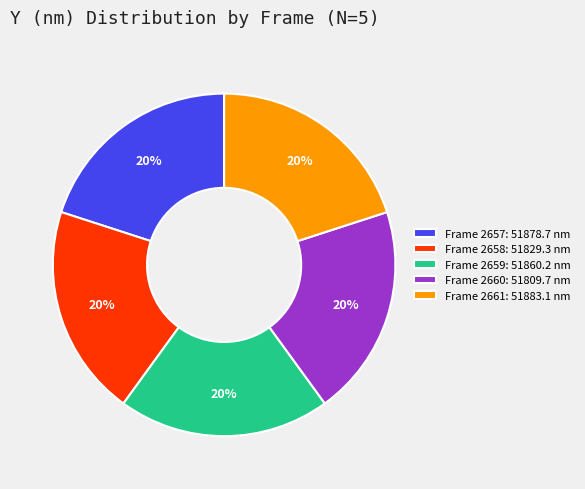

To the nearest percent, what portion does Frame 2661 represent?

20%